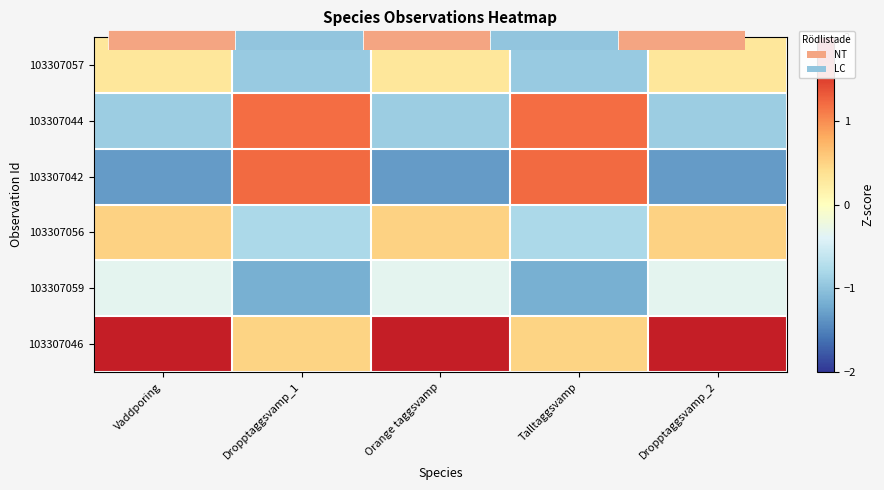

Rank the series by their maximum value, from lowest to highest.

103307059, 103307057, 103307056, 103307044, 103307042, 103307046